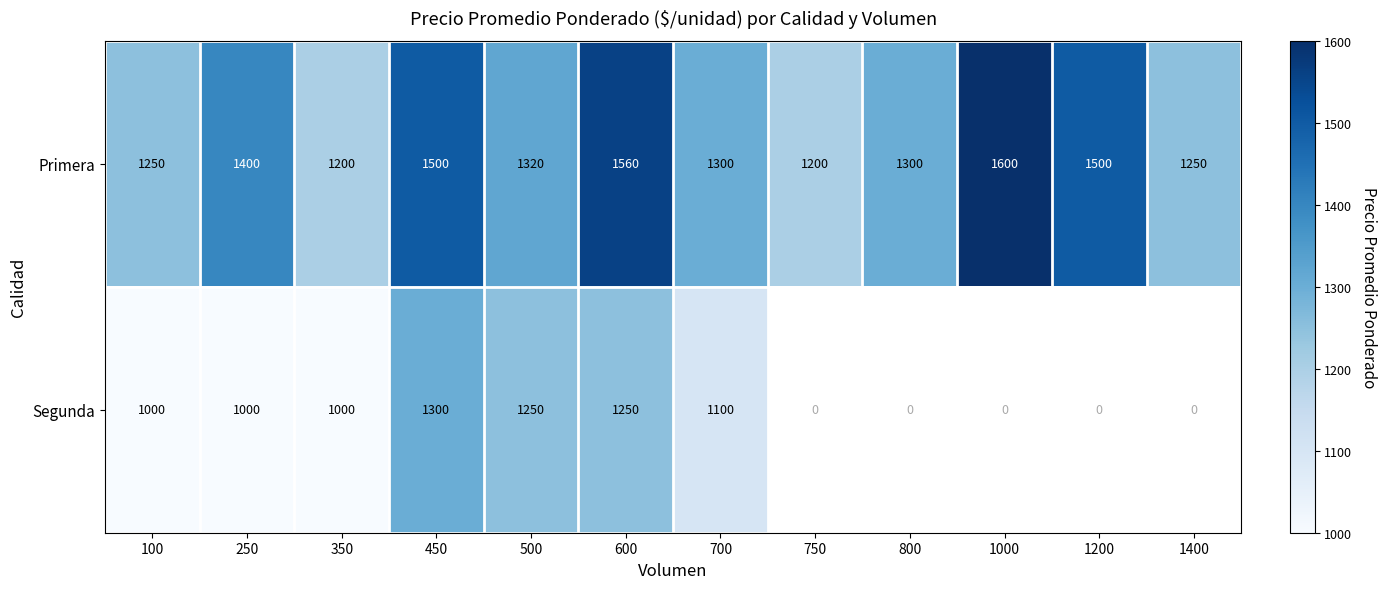

Which category has the lowest value across all series?

100